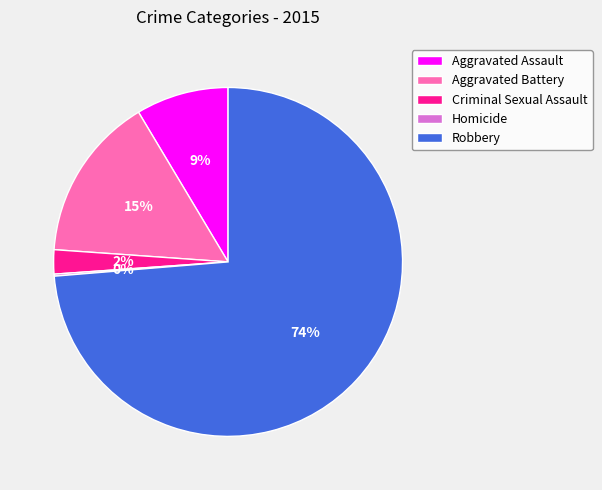

Which has a higher value, Aggravated Assault or Robbery?

Robbery